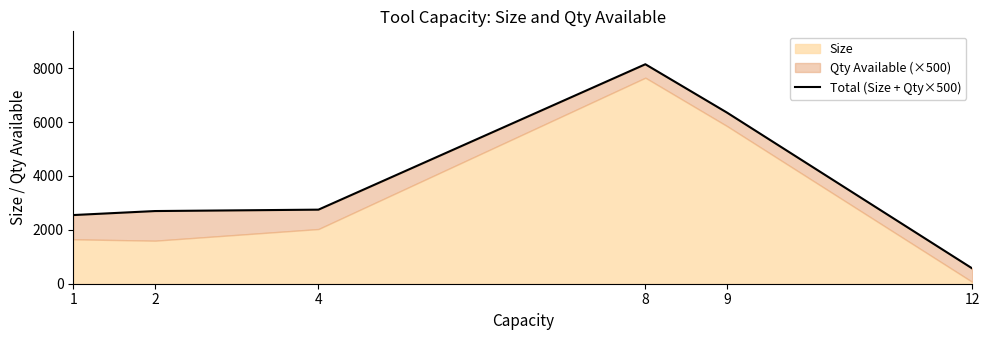

How many data points does each series have?

6